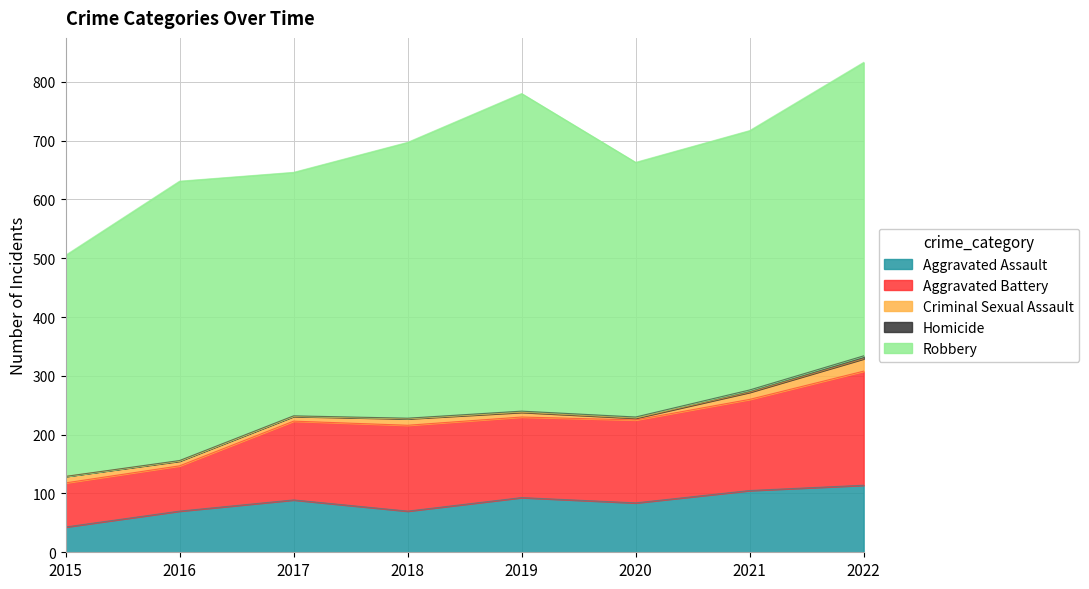

Does the chart have visible grid lines?

Yes